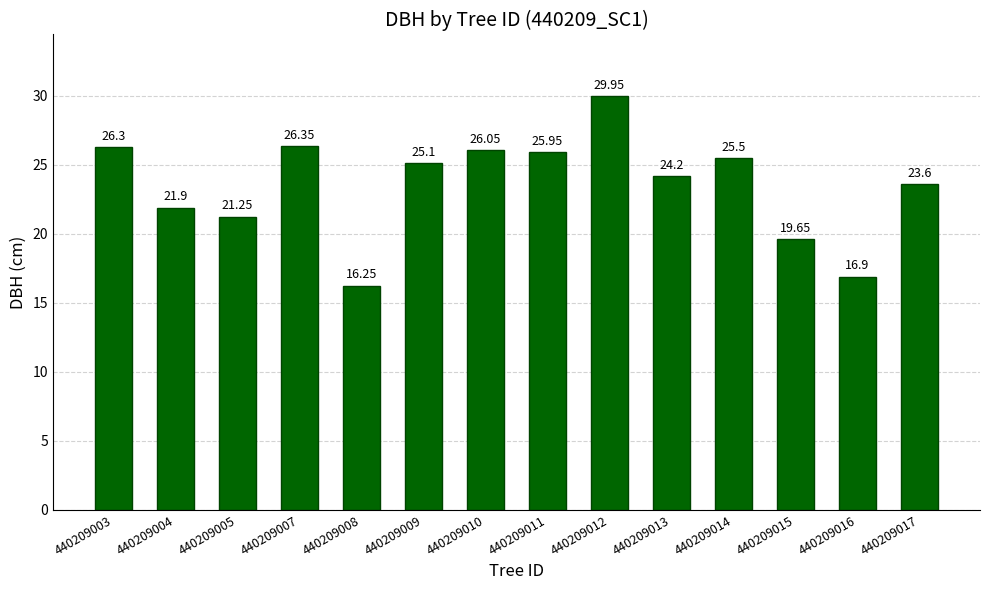

The chart shows a value of 16.2 at 440209008. True or false?

True